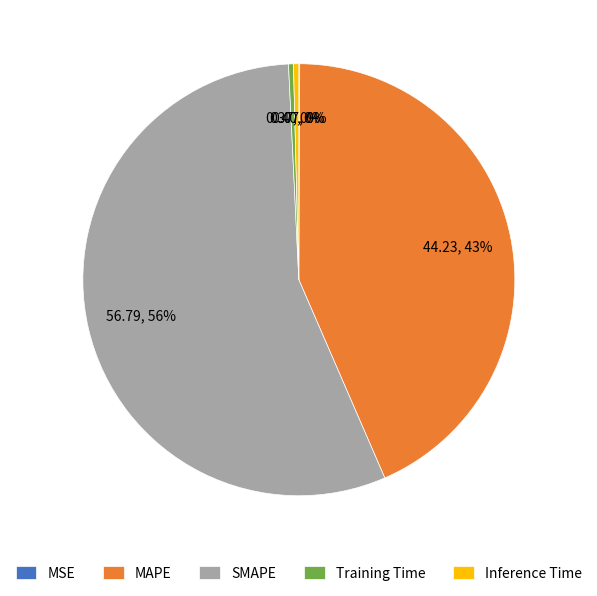

To the nearest percent, what percentage of the pie is MAPE?

43%